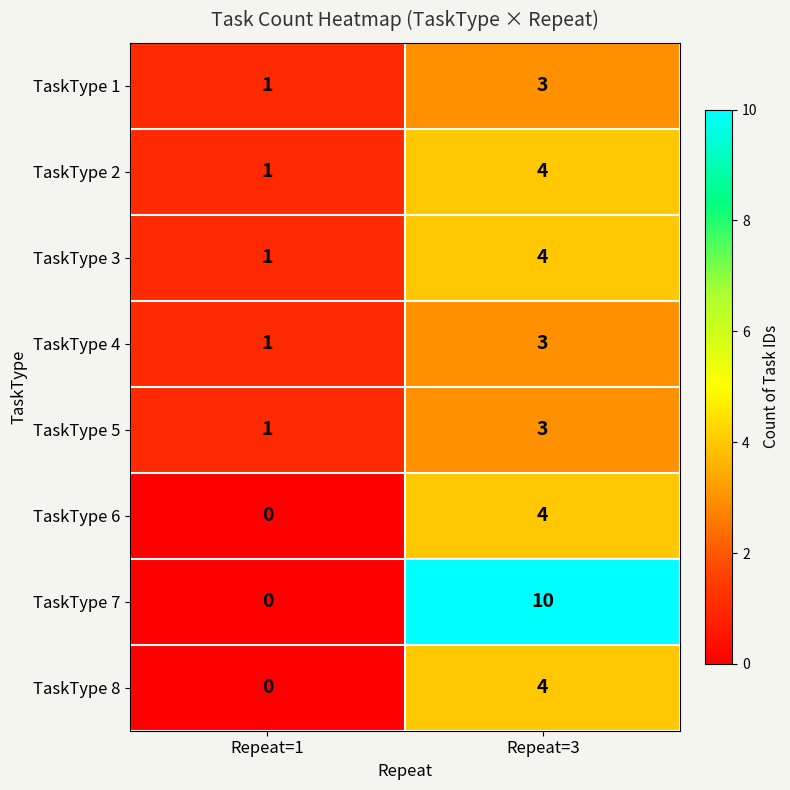

Which series has the largest range (max minus min)?

TaskType 7